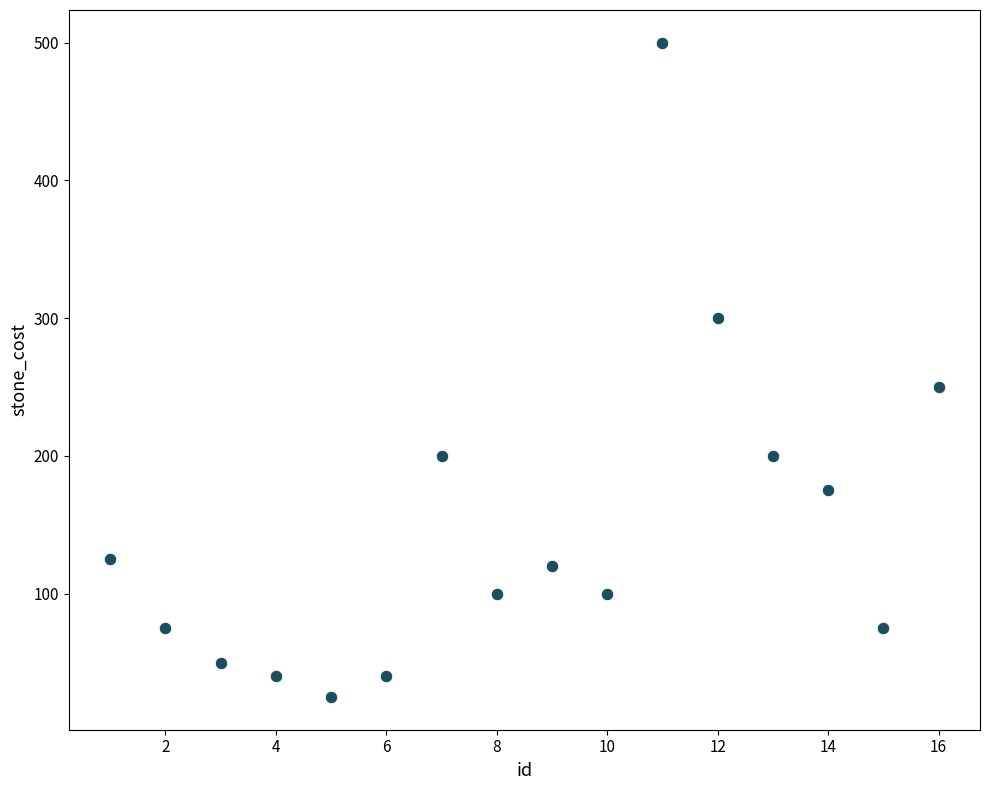

What Y value in the scatter plot is closest to 262?

250